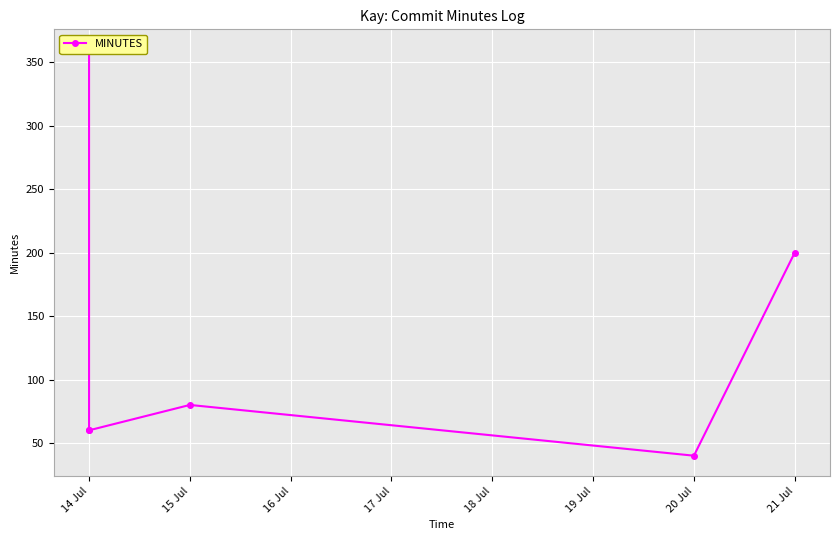

The value at 15 Jul is 110. True or false?

False